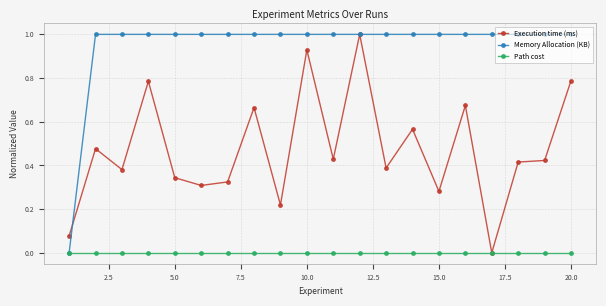

What is the value of the Memory Allocation (KB) point at the 7th from the left?

1.0